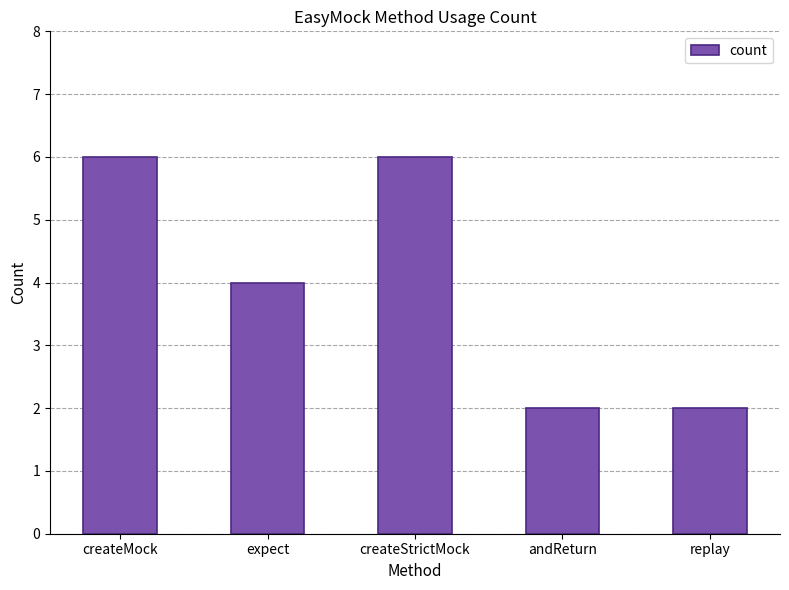

Approximately how many times larger is the value at createStrictMock compared to andReturn?

3.0